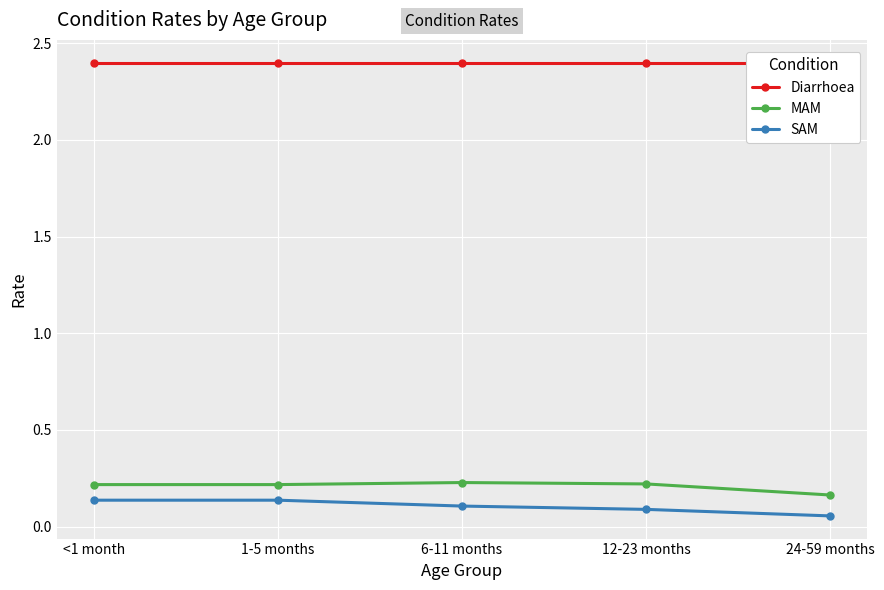

At 12-23 months, list the series in order from smallest to largest.

SAM, MAM, Diarrhoea